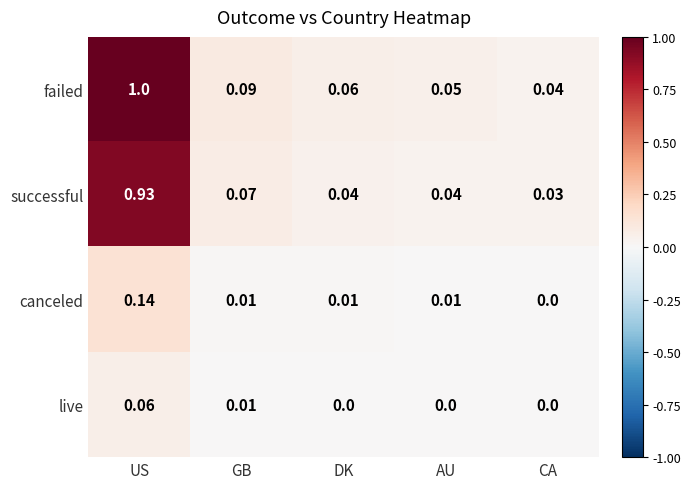

Rank the series at DK from lowest to highest value.

live, canceled, successful, failed